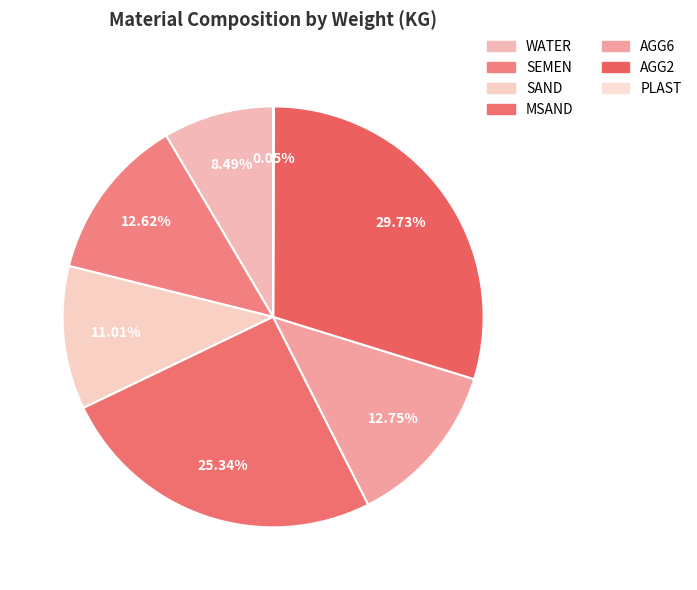

Between SEMEN and PLAST, which is larger?

SEMEN